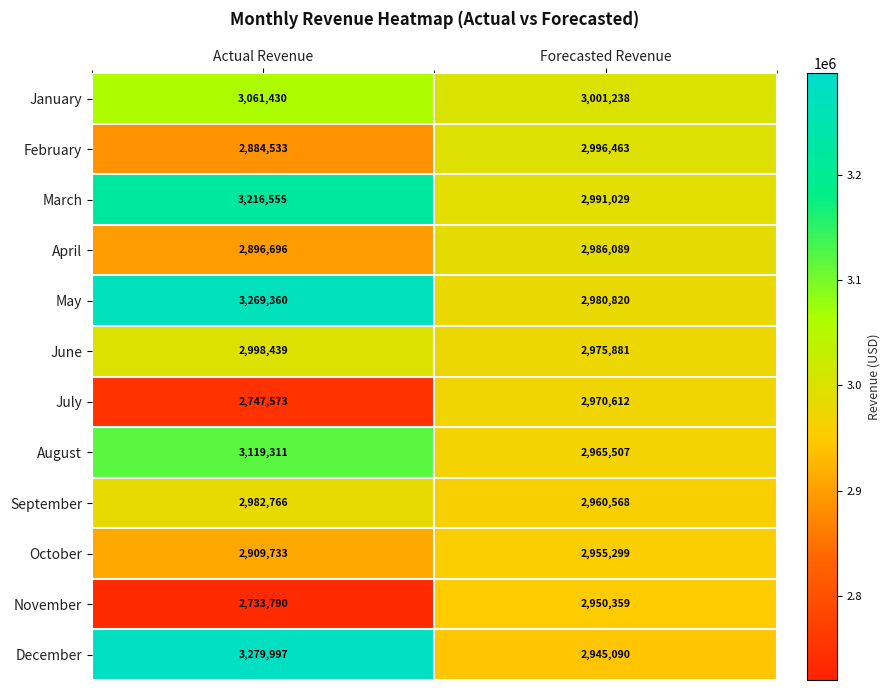

Which series has the largest total across all categories?

May